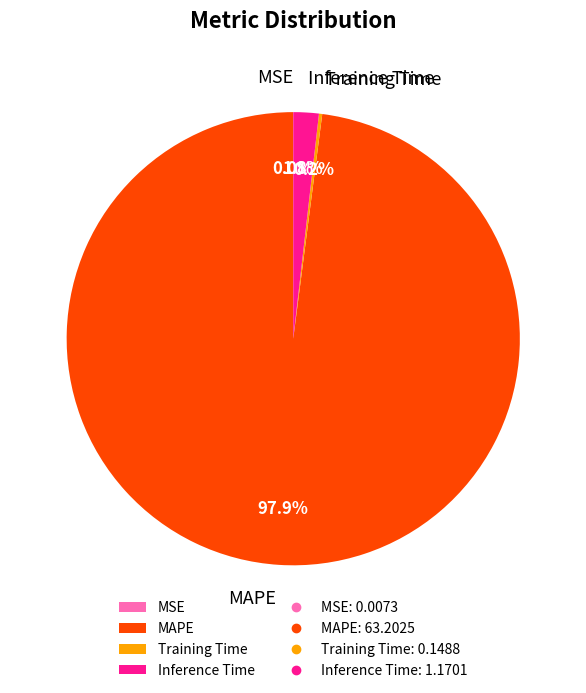

What is the majority slice?

MAPE